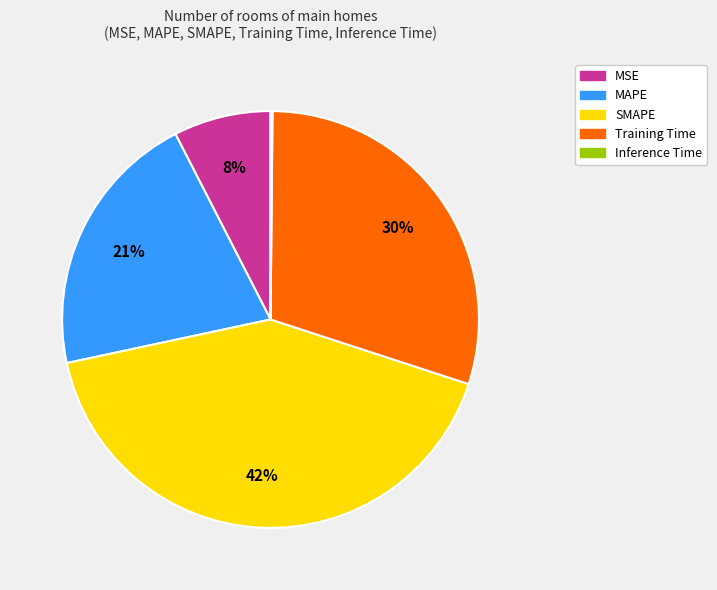

Is it true that MAPE is 15% of the pie?

False